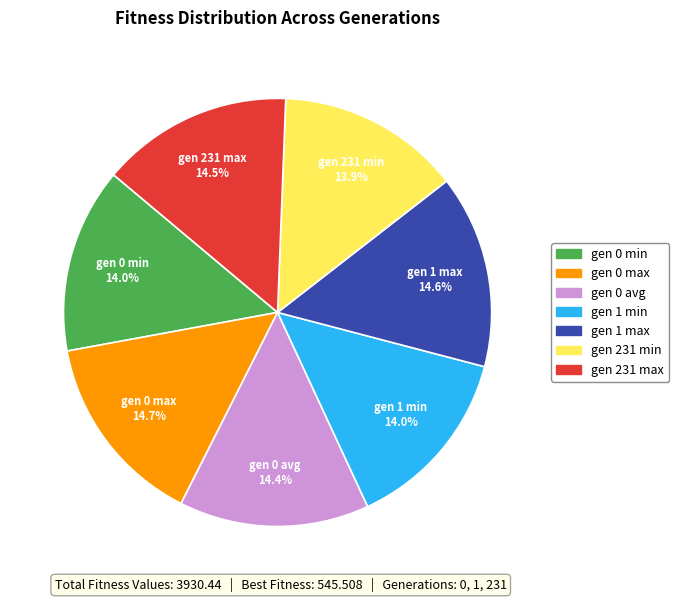

What percentage is the gen 0 avg slice, to the nearest percent?

14%